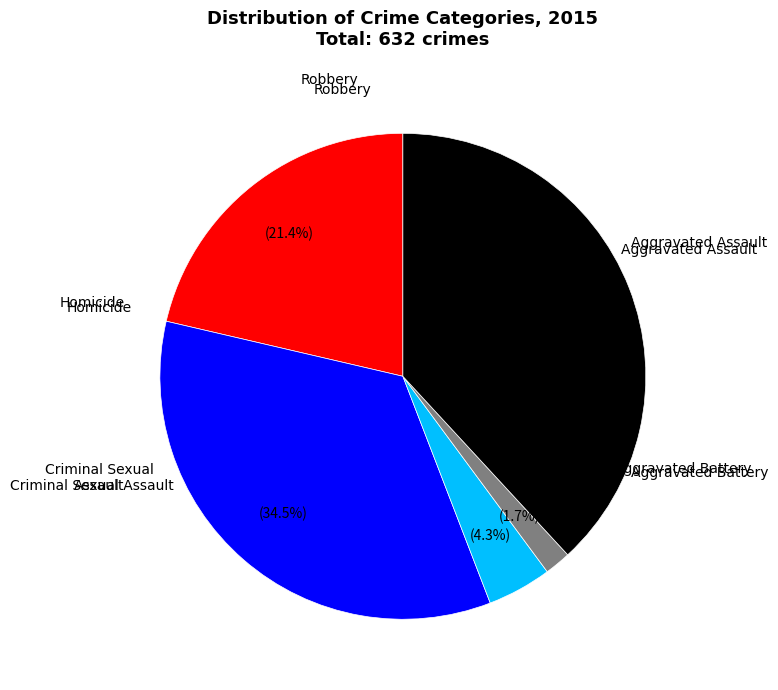

Does any single category account for the majority?

No